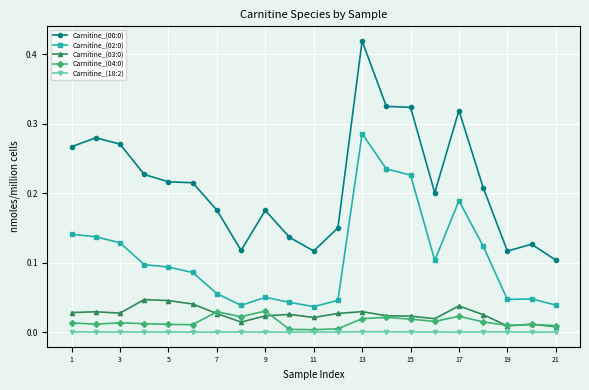

True or false: Carnitine_(02:0) and Carnitine_(04:0) intersect in this chart.

False